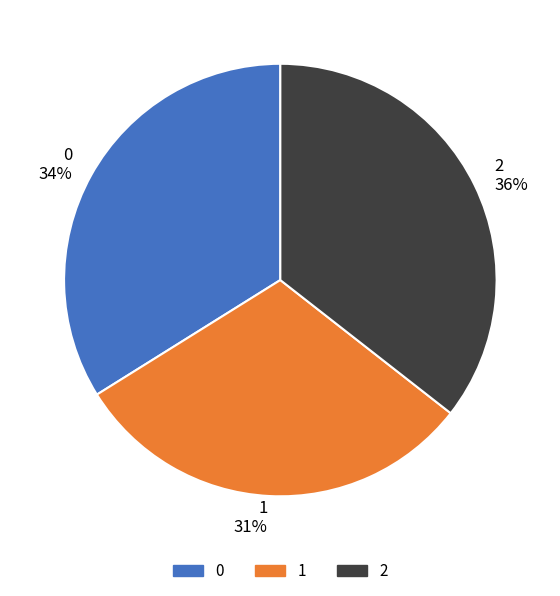

Which slice is the smallest?

1